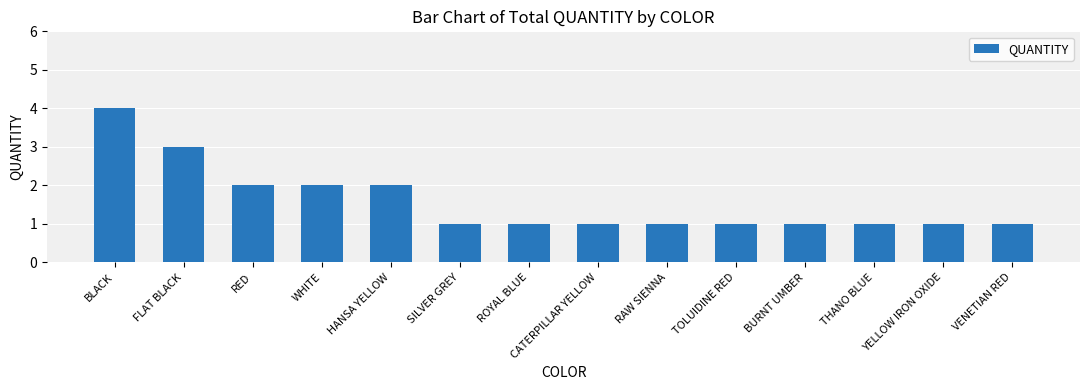

How many bars are there in total?

14